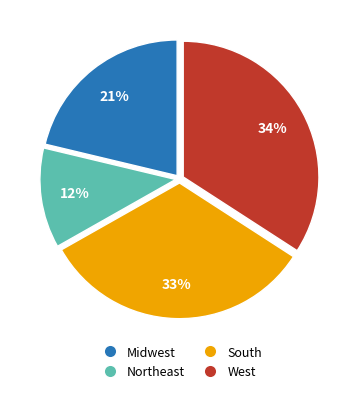

Does South represent more than half of the total?

No